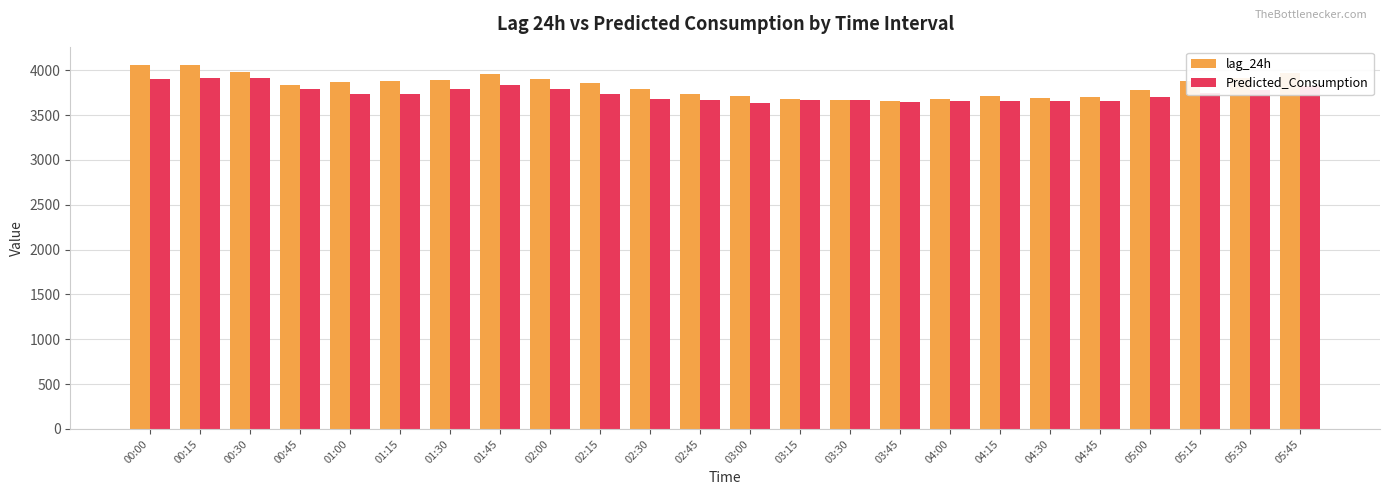

Count the number of categories in the chart.

24